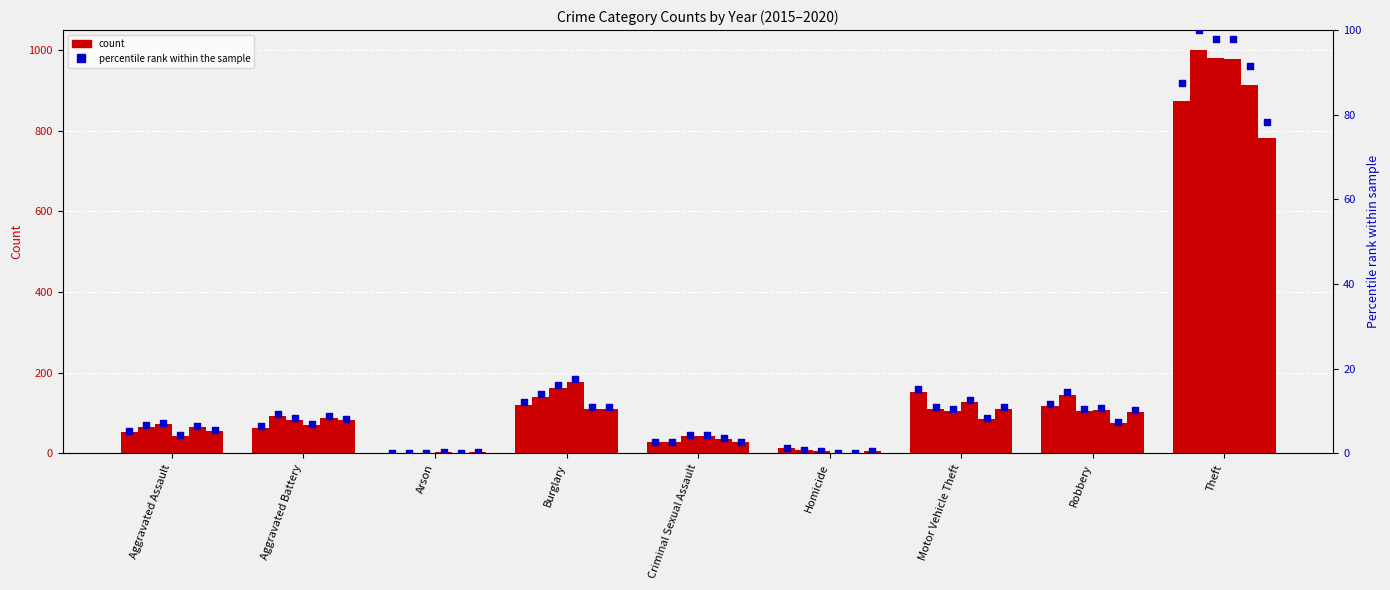

Is the value of 2019 pct at Aggravated Assault greater than the value of 2018 pct at Arson?

Yes